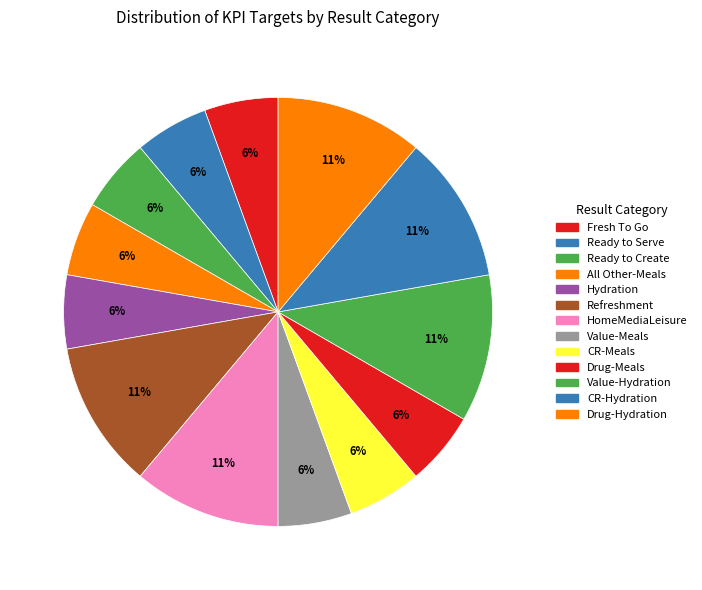

What is the ratio of the value at Value-Meals to the value at All Other-Meals?

1.0